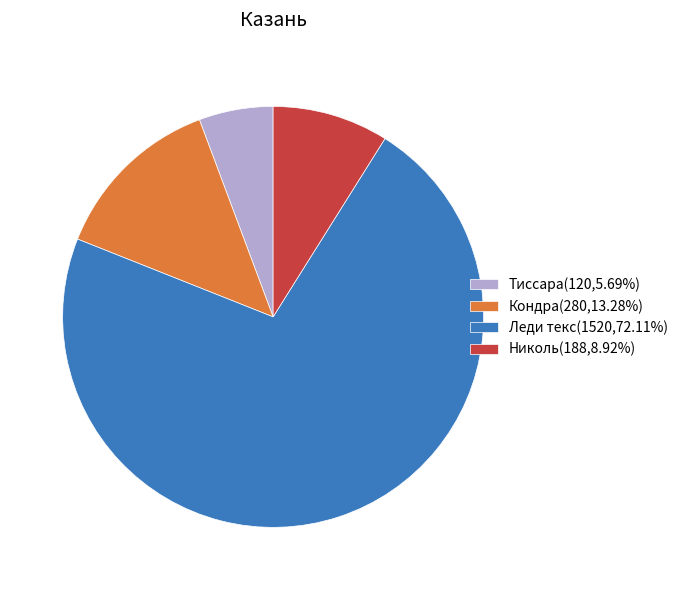

What is the ratio of the value at Николь(188,8.92%) to the value at Кондра(280,13.28%)?

0.7